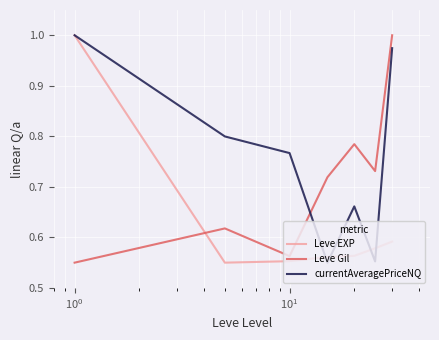

Rank the series by their average value, from lowest to highest.

Leve EXP, Leve Gil, currentAveragePriceNQ